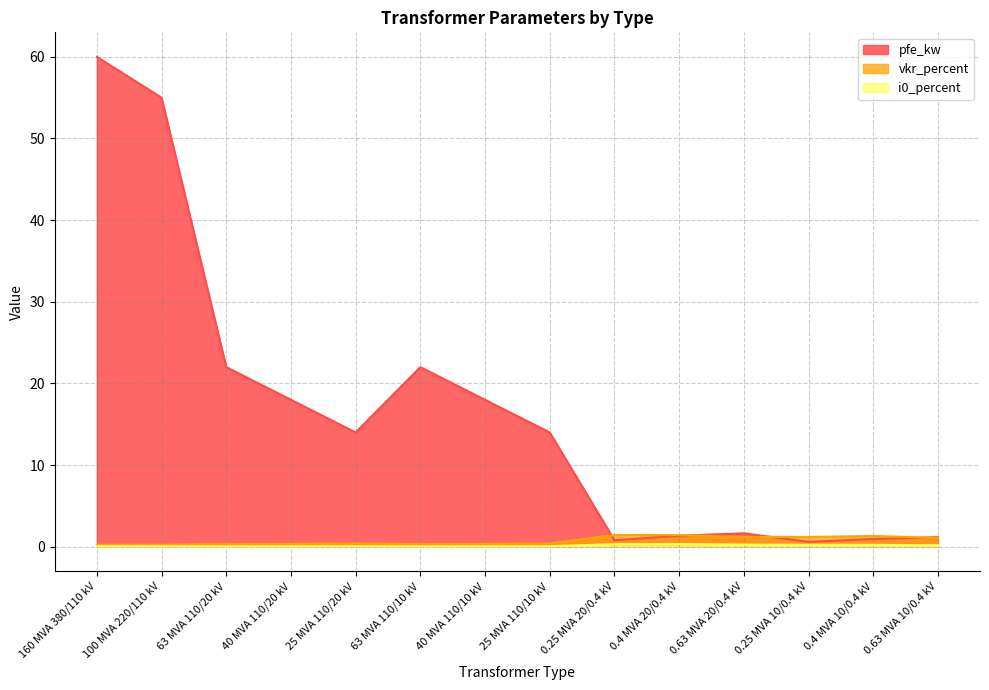

True or false: i0_percent and pfe_kw intersect in this chart.

False